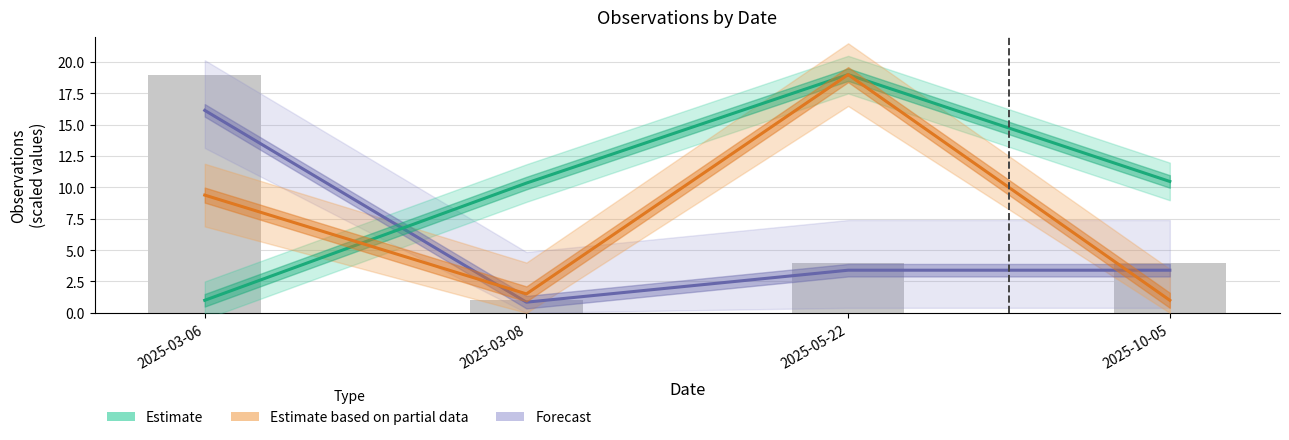

What is the difference between the Estimate based on partial data values at 2025-03-08 and 2025-05-22?

17.5